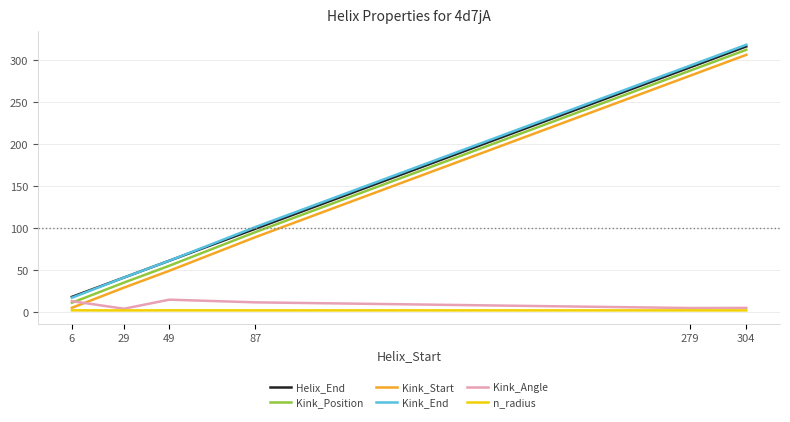

What are all the series names shown in the legend?

Helix_End, Kink_Position, Kink_Start, Kink_End, Kink_Angle, n_radius